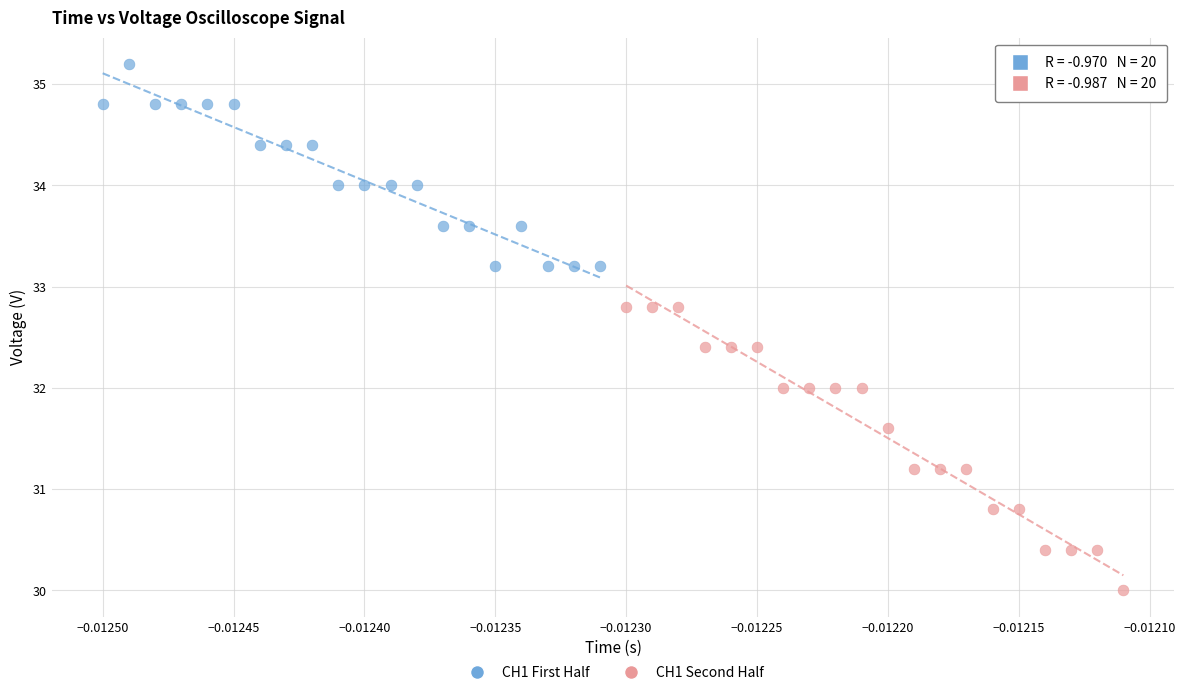

Which series reaches the minimum Y coordinate?

CH1 Second Half